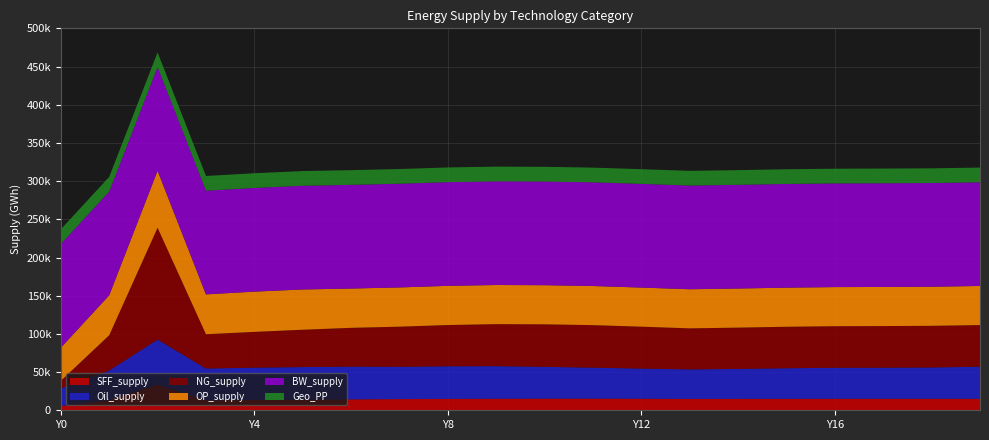

Reading left to right, extract all data points from this chart.

SFF_supply: 5582.5	13254.4	33512.3	13063.8	13487.8	13912.4	14315.9	14649.7	14902.9	15101.0	15242.6	15254.3	15092.4	14864.8	14930.8	14975.9	15003.1	15015.8	15018.4	15014.7
Oil_supply: 22905.7	38768.0	59040.3	41629.5	42283.9	42647.8	42808.9	42235.9	42708.5	42658.2	41637.6	40548.4	39490.5	38666.8	39219.6	40071.4	40644.5	40737.1	41039.0	42046.5
NG_supply: 10097.1	46184.2	146391.2	44860.0	46852.5	48875.5	50804.8	52560.1	53976.7	55008.3	55647.0	55662.6	54852.9	53723.6	54053.3	54281.9	54421.0	54487.2	54499.6	54479.3
OP_supply: 43343.0	52321.2	74602.9	52175.9	52695.5	52717.5	51430.1	51386.3	51309.3	51226.4	51214.4	51204.3	51198.2	51196.5	51195.4	51194.9	51194.7	51194.6	51194.6	51194.5
BW_supply: 135768.4	135768.4	135768.4	135768.4	135768.4	135768.4	135768.4	135768.4	135768.4	135768.4	135768.4	135768.4	135768.4	135768.4	135768.4	135768.4	135768.4	135768.4	135768.4	135768.4
Geo_PP: 19208.5	19208.5	19208.5	19208.5	19208.5	19208.5	19208.5	19208.5	19208.5	19208.5	19208.5	19208.5	19208.5	19208.5	19208.5	19208.5	19208.5	19208.5	19208.5	19208.5